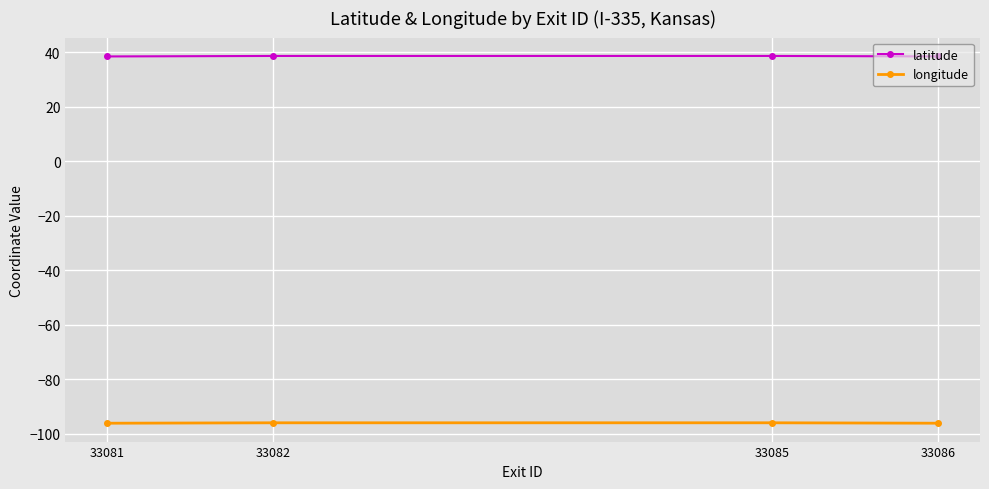

True or false: longitude and latitude cross at least once.

False